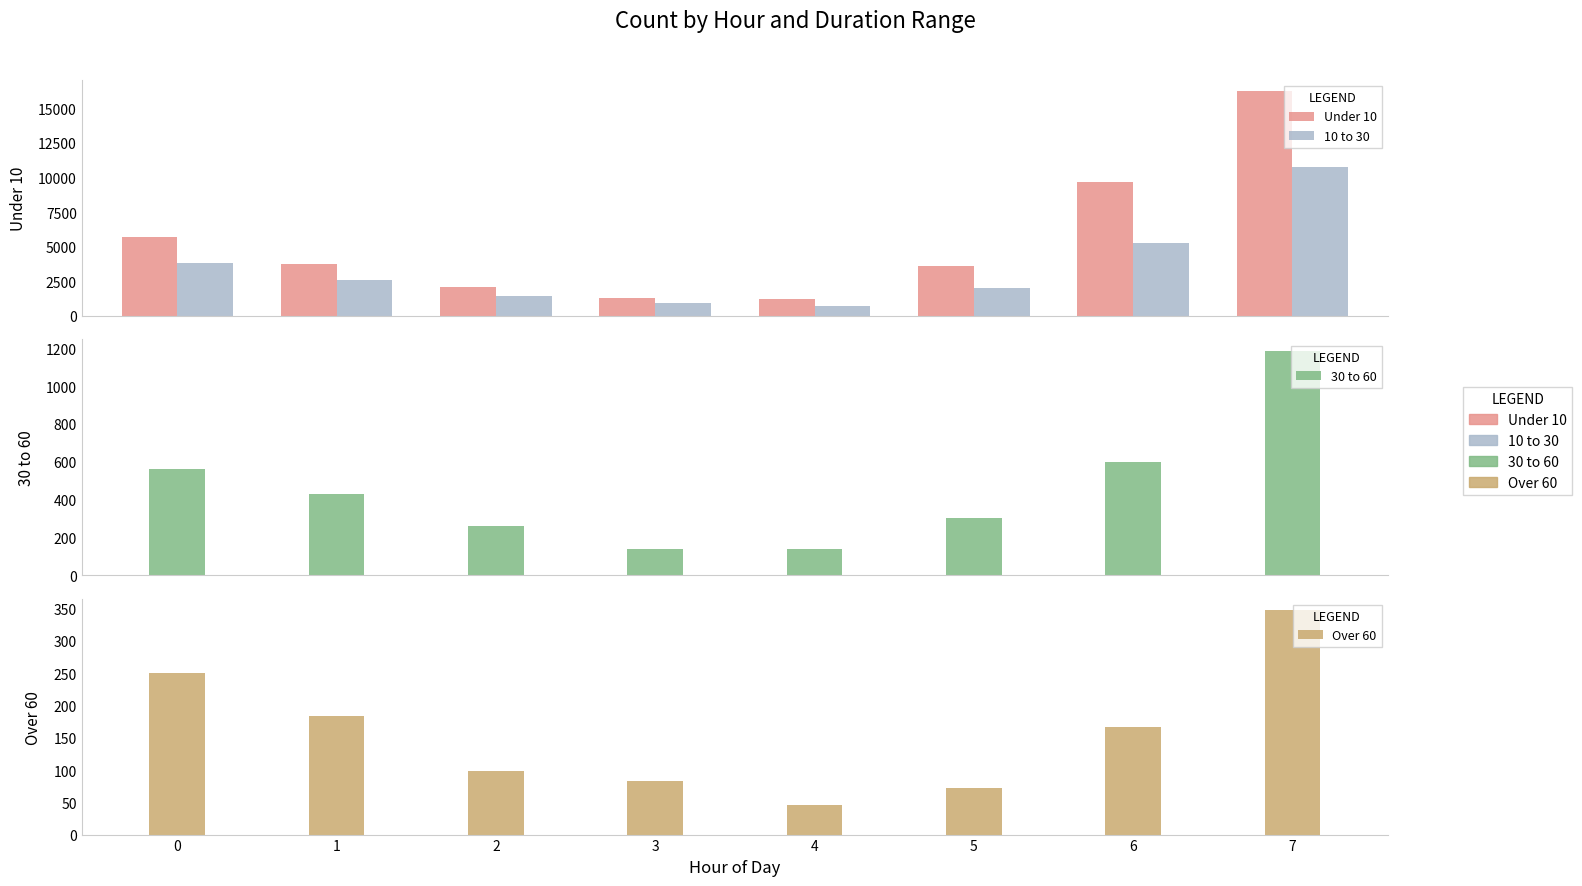

At which category does the chart reach its minimum across all series?

4